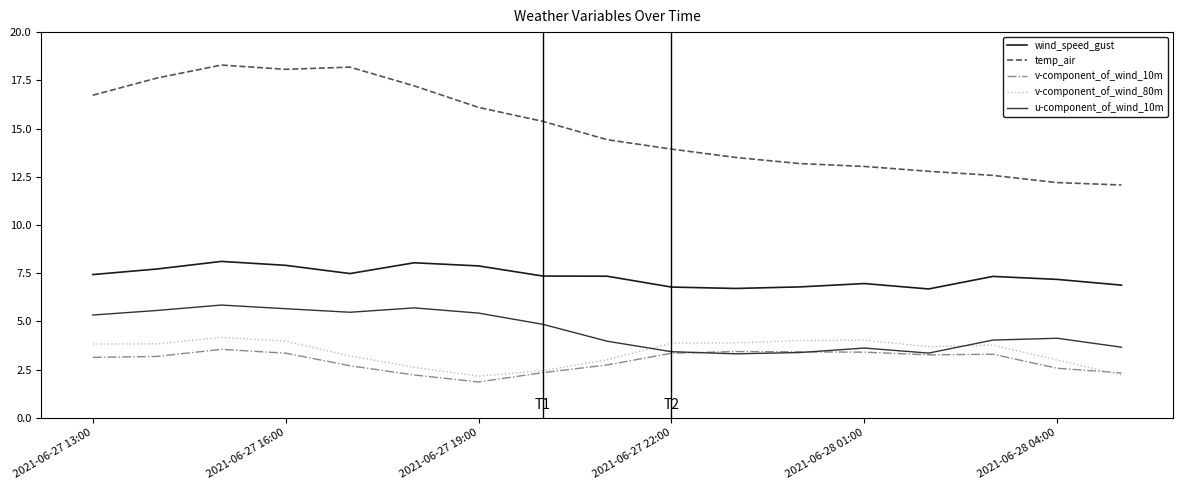

True or false: v-component_of_wind_80m and wind_speed_gust intersect in this chart.

False